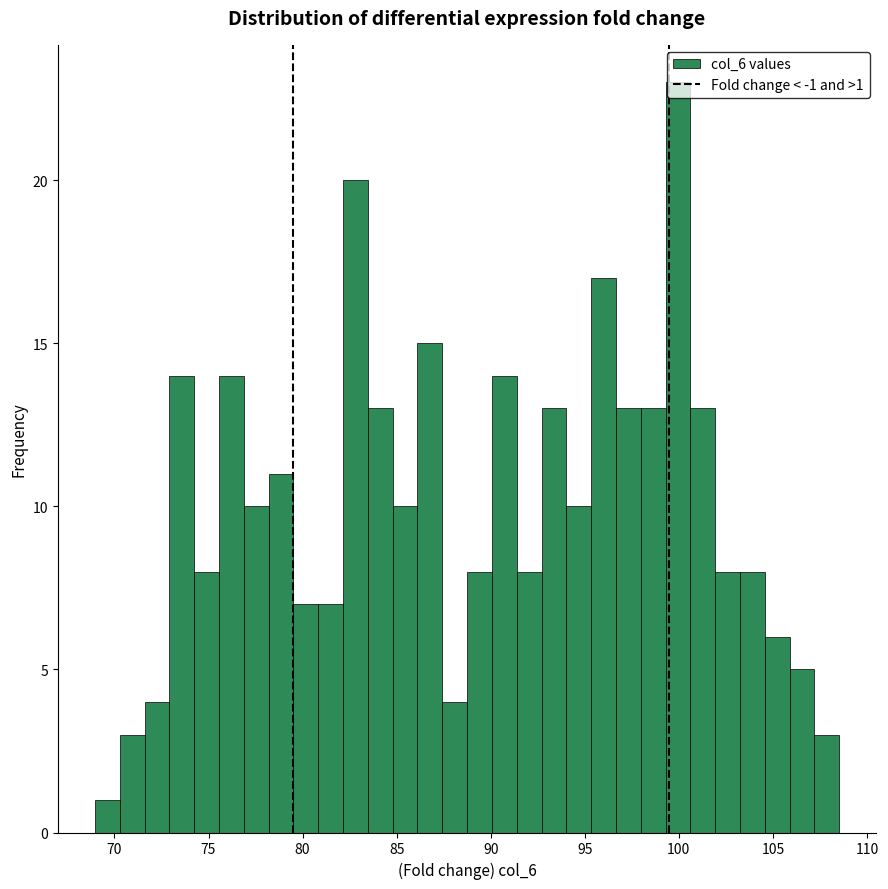

Read against the x-axis, roughly where is the centre of the tallest bar?

100.0